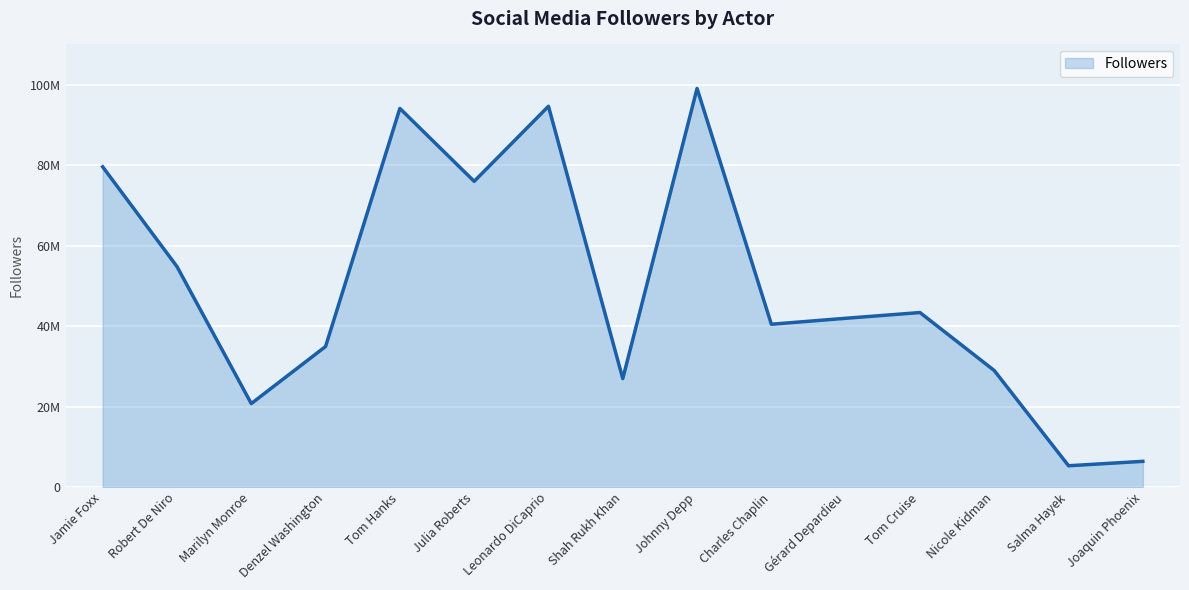

At which category does the chart reach its minimum across all series?

Salma Hayek